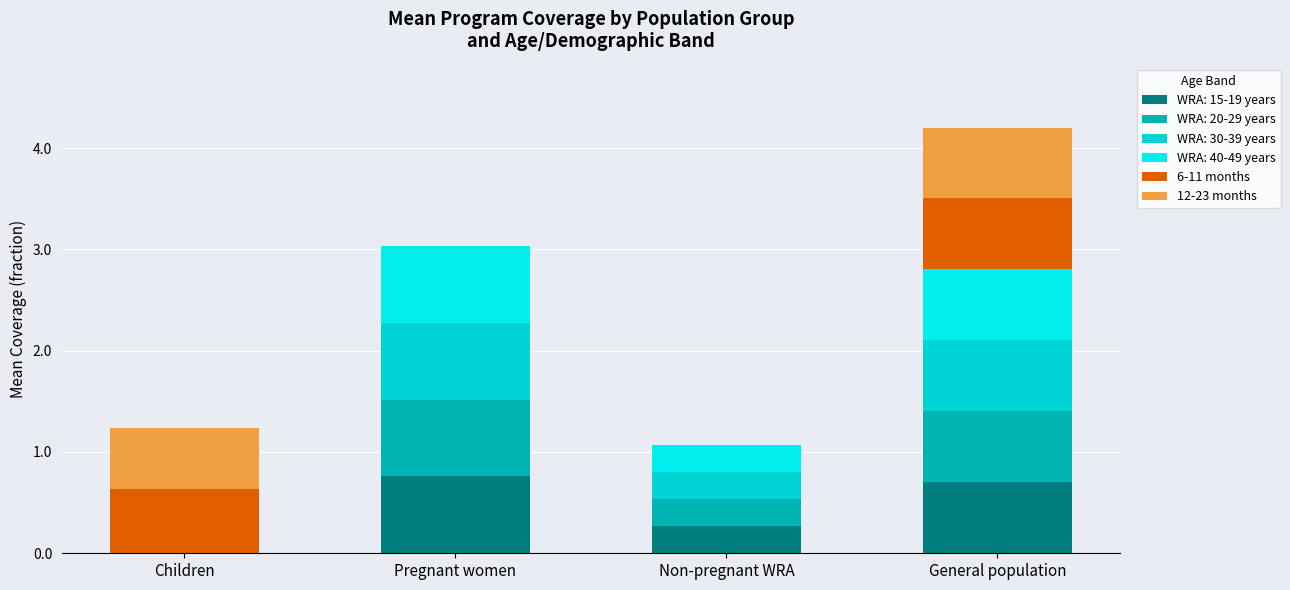

How many data points in WRA: 15-19 years are above 0?

3